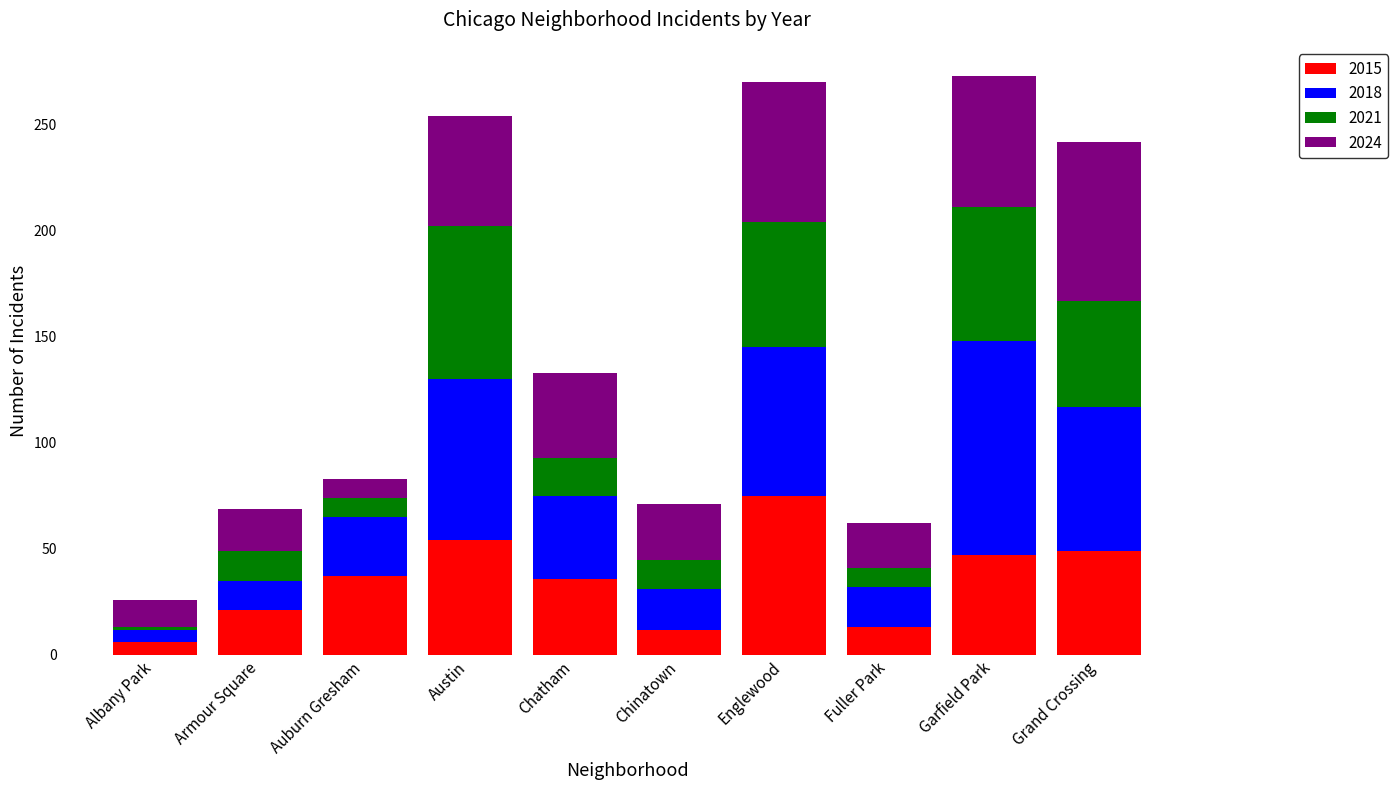

What is the value of the 2015 bar at the 6th from the left?

12